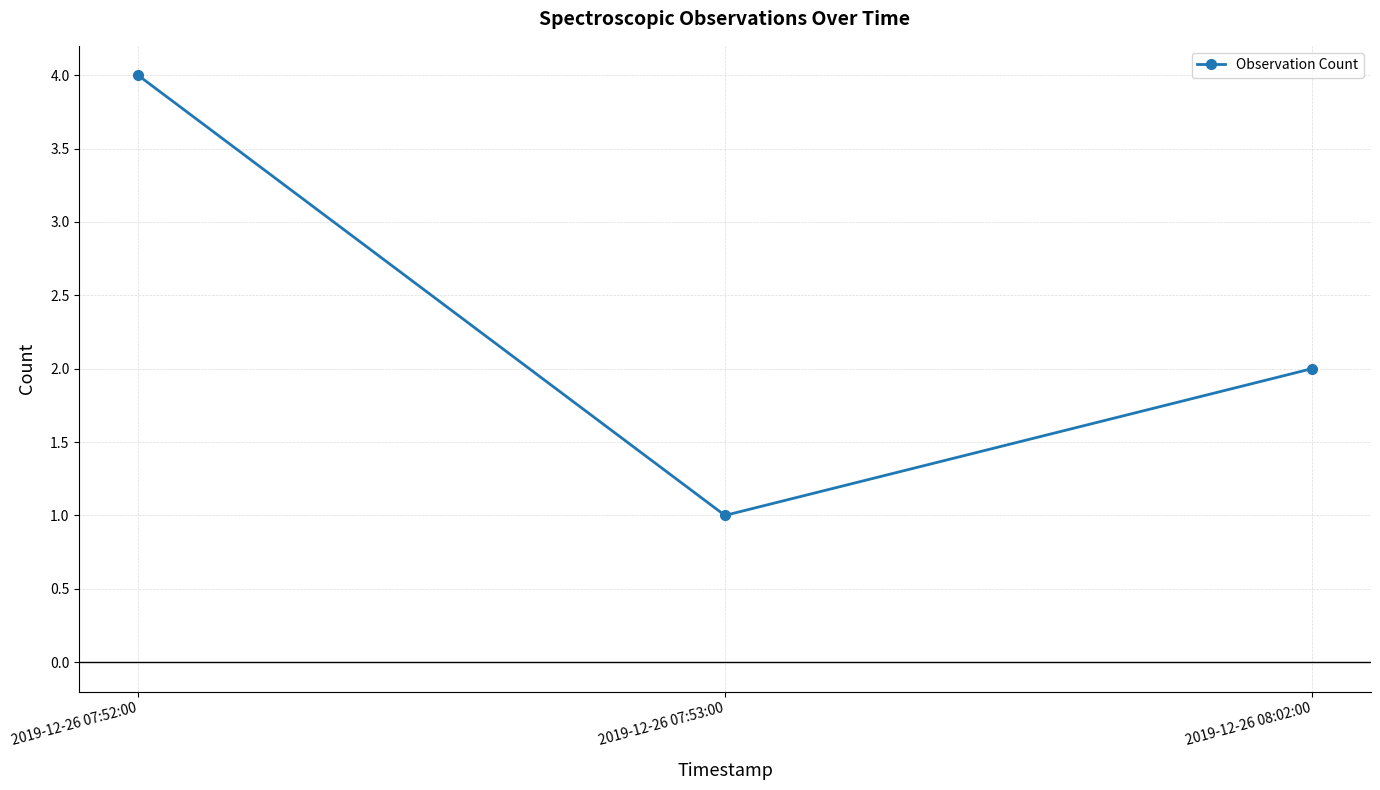

How many data points are less than 2?

1